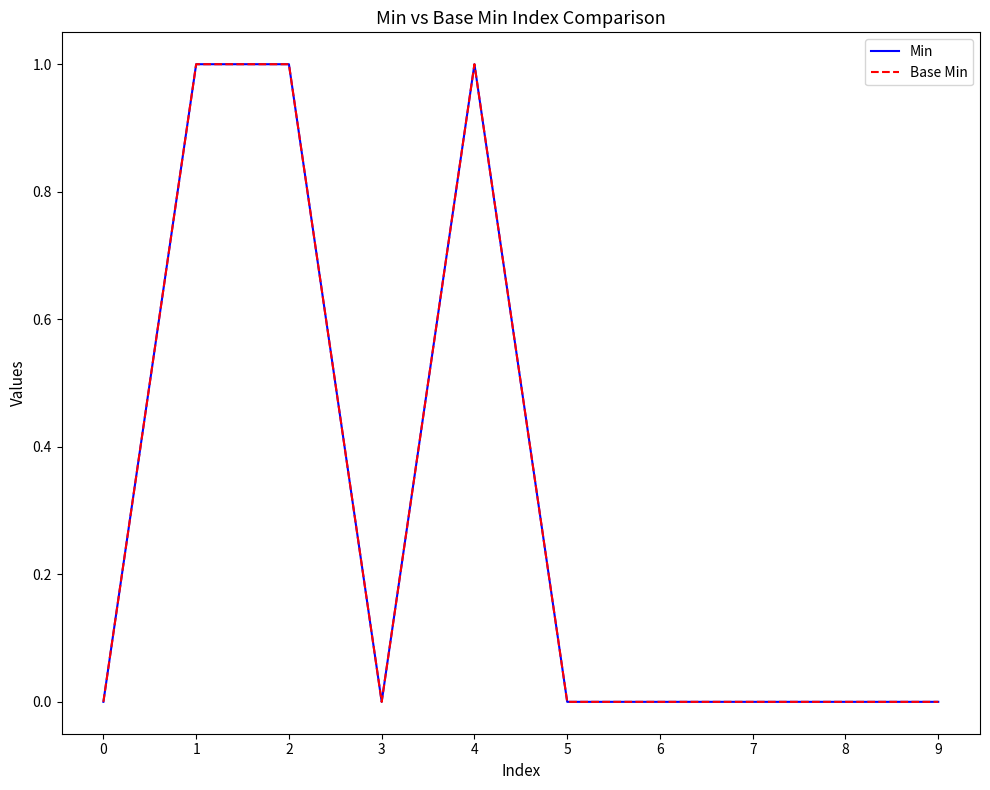

Does the chart have visible grid lines?

No